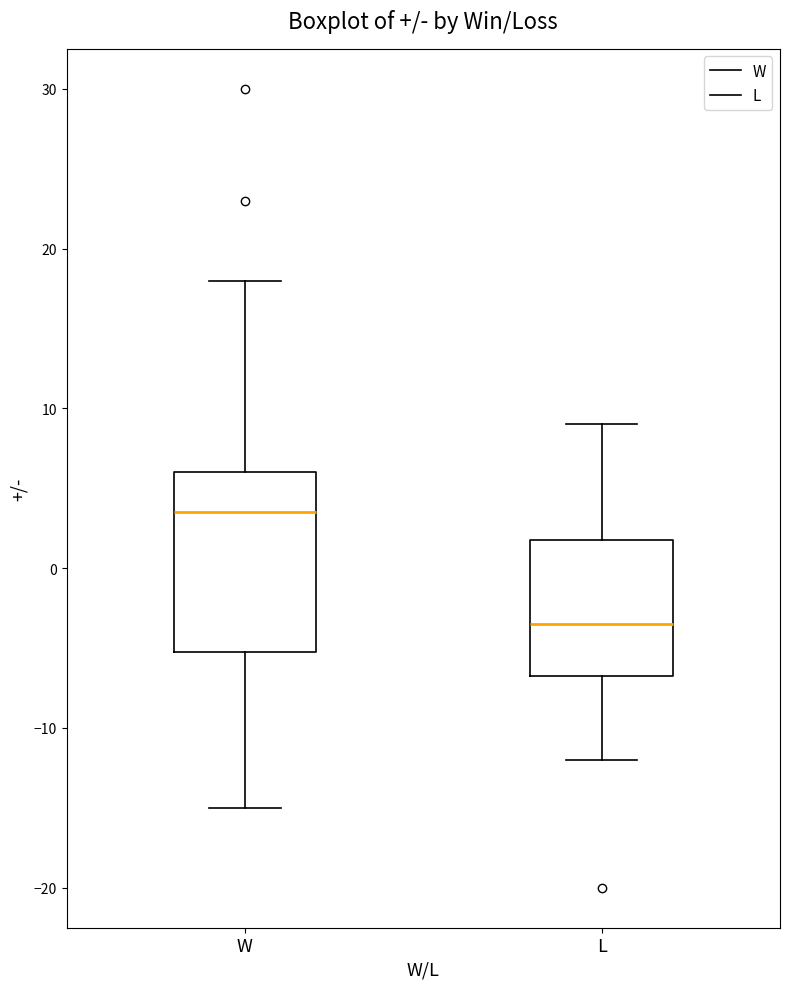

Where is the upper edge of the box for W on the y-axis? The values are not printed on the chart, so give them approximately, as read against the axis.

6